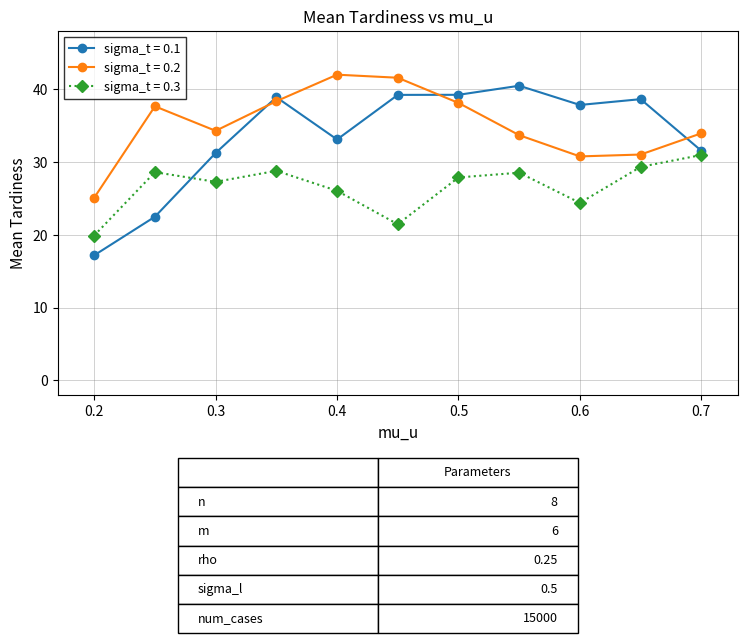

What is the minimum value for sigma_t = 0.1?

17.2